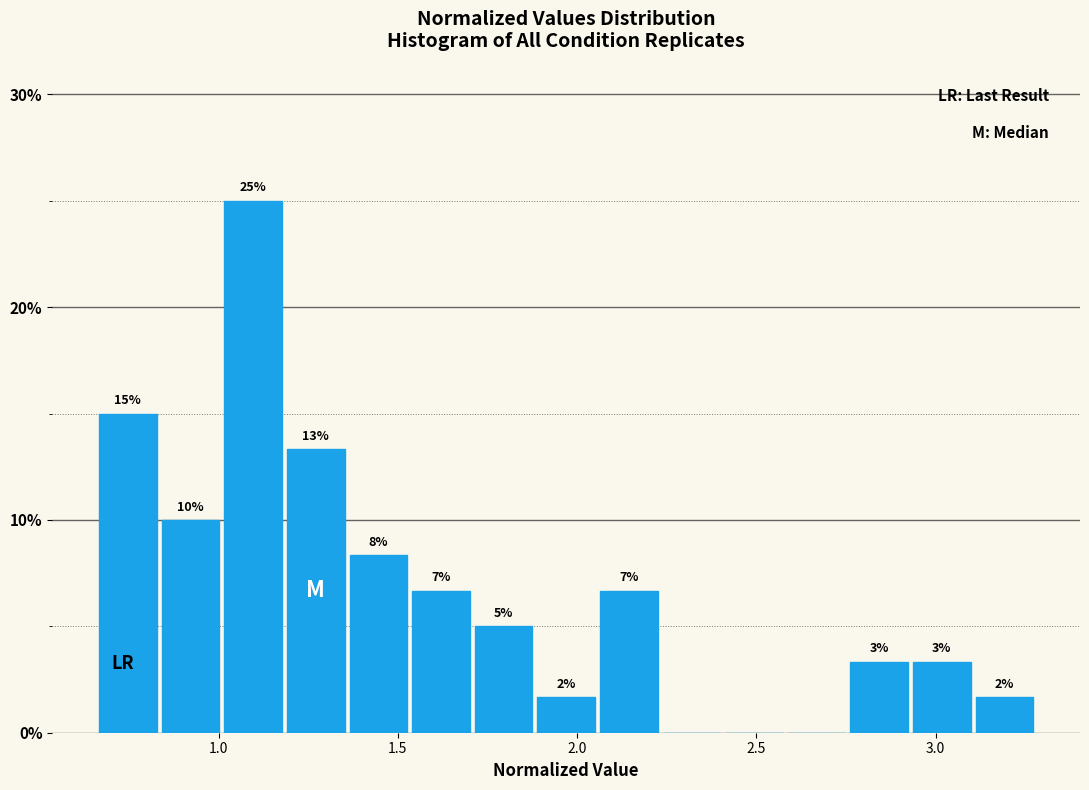

Around what value on the x-axis is the tallest bar? Give the approximate position of its centre, as read against the axis.

1.10